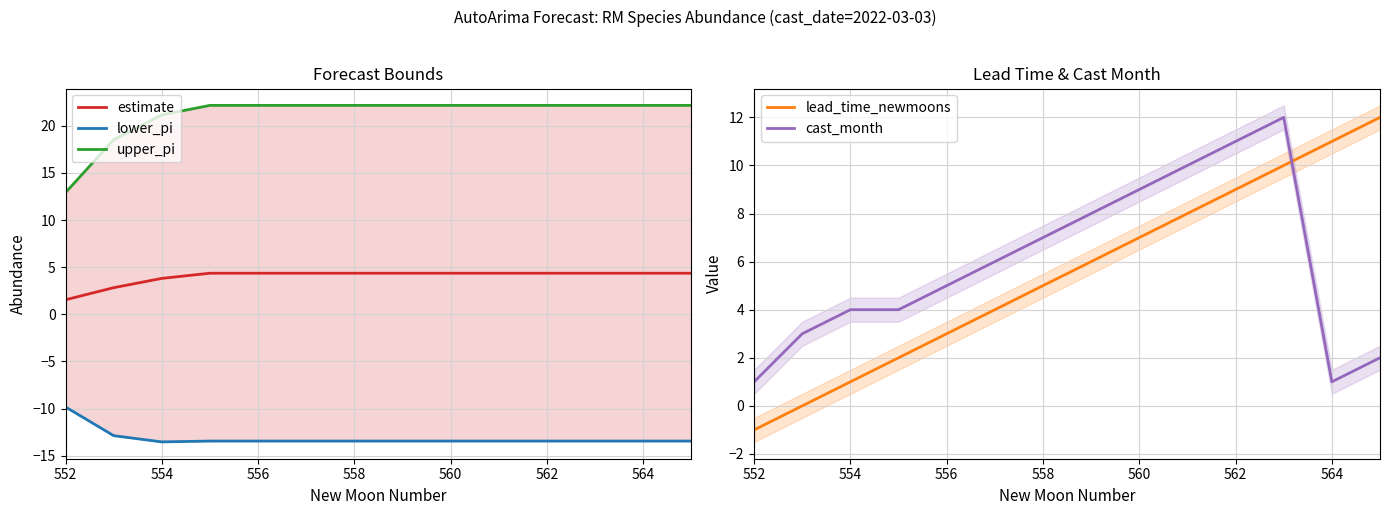

The estimate series shows 4.4 at 564. True or false?

True